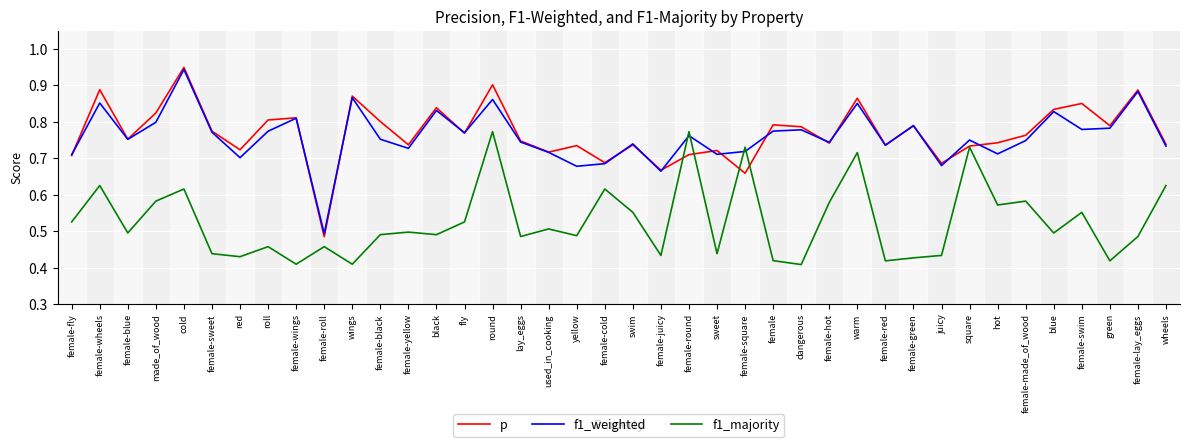

How many distinct data groups are displayed?

3